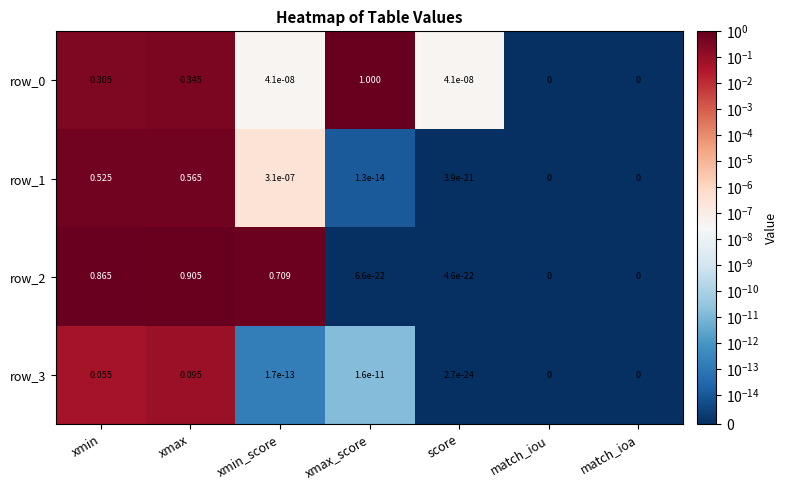

Which category has the highest value in the row_2 series?

xmax